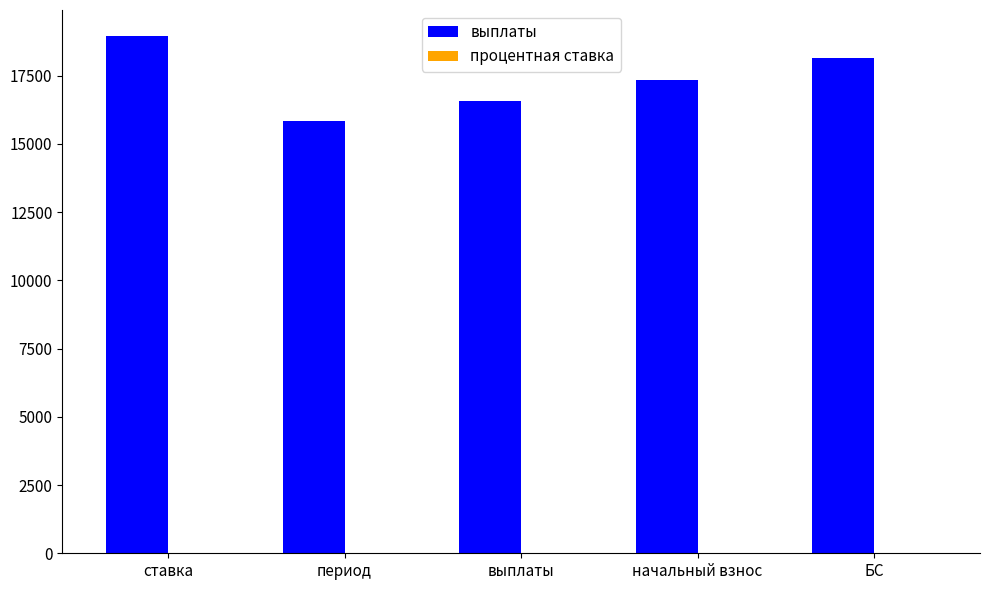

What is the sum of the выплаты values at ставка and выплаты?

35544.1